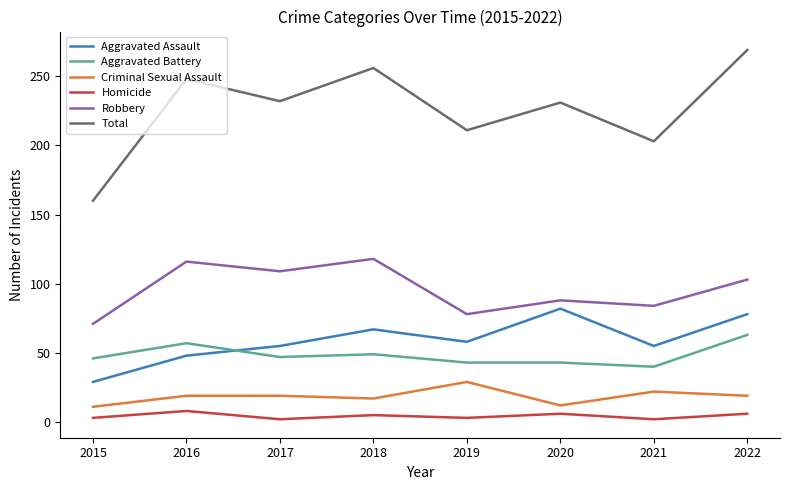

What is the approximate value of Aggravated Assault at 2016?

48